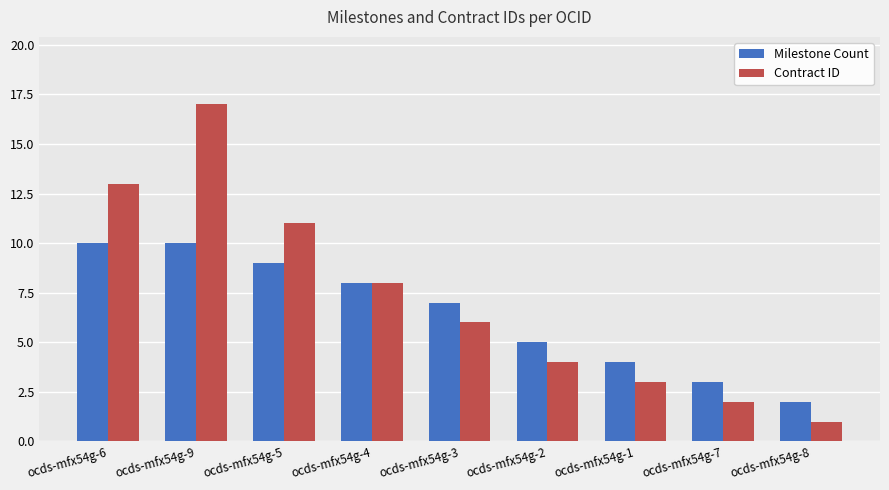

What are all the series names shown in the legend?

Milestone Count, Contract ID